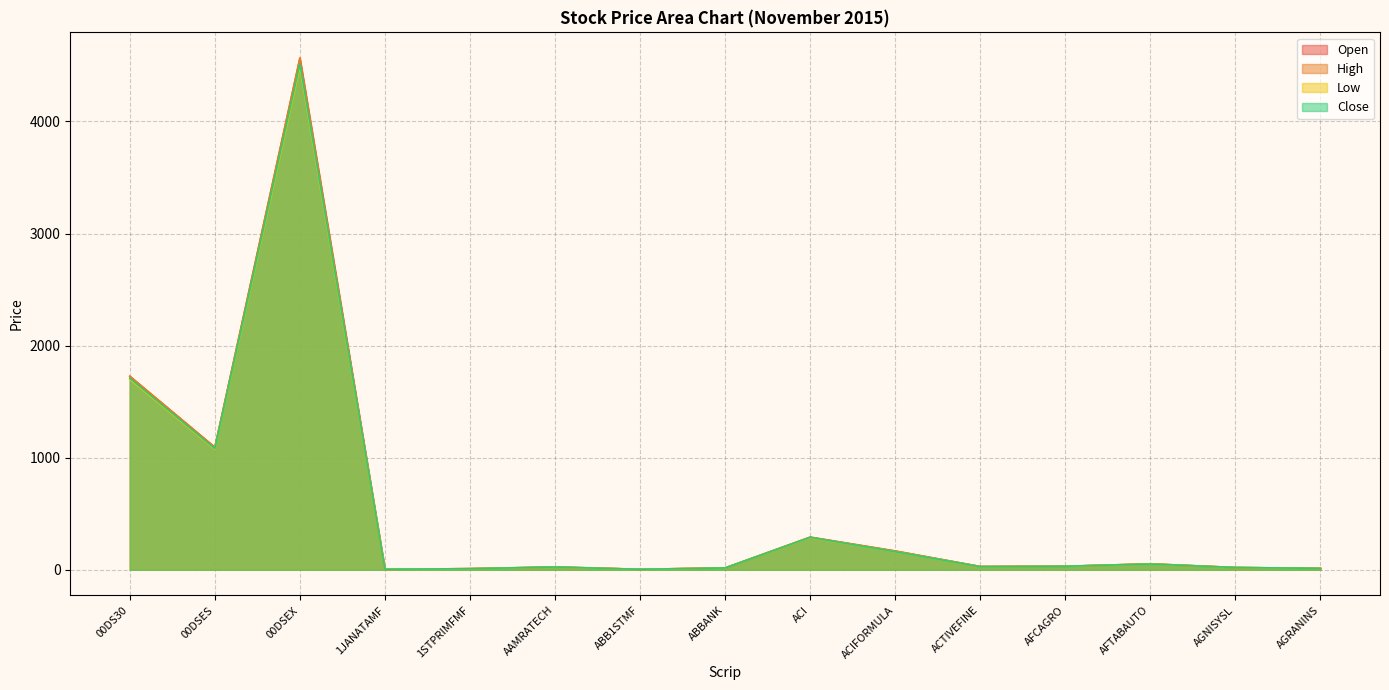

At AFTABAUTO, list the series in order from largest to smallest.

High, Open, Close, Low